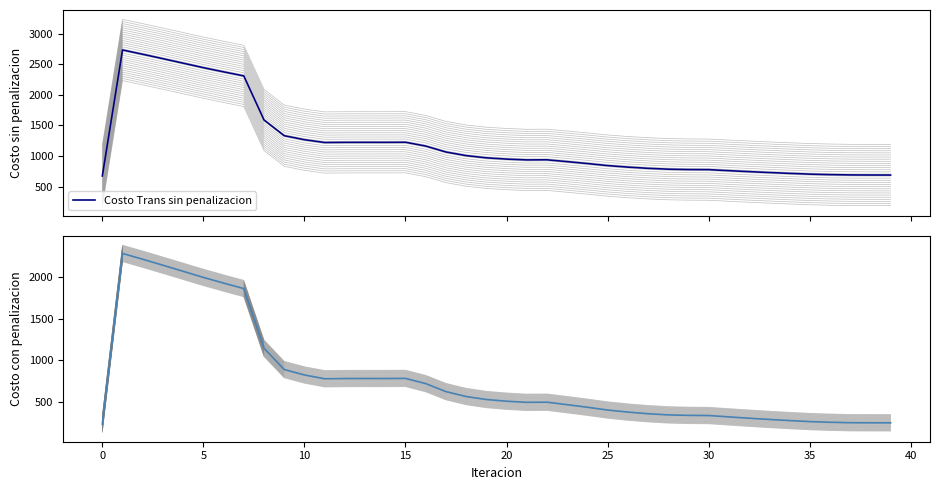

True or false: Costo Trans sin penalizacion and Costo Trans con penalizacion intersect in this chart.

False